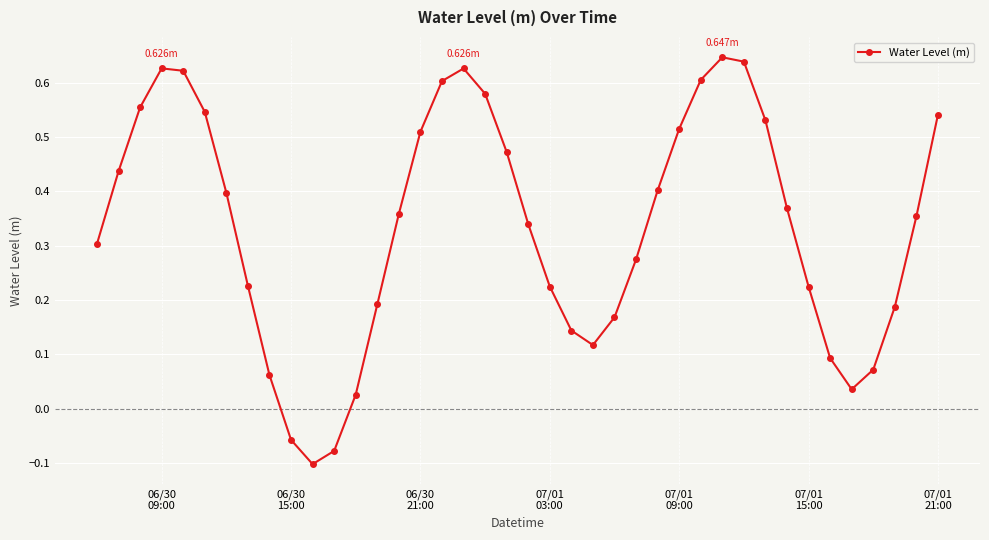

How many points are higher than both their immediate neighbors (excluding endpoints)?

3